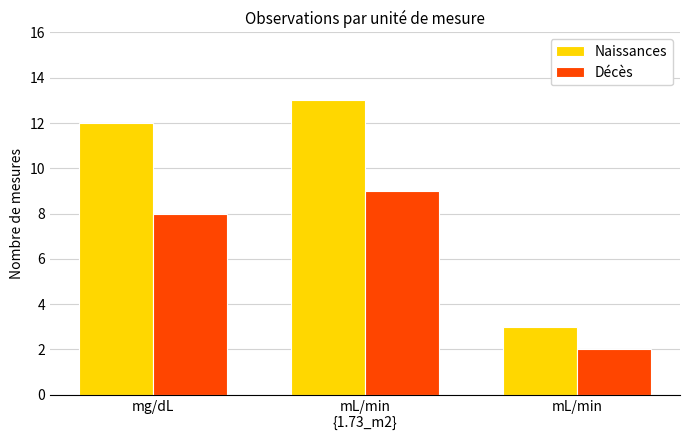

What is the sum of the Naissances values at mL/min and mg/dL?

15